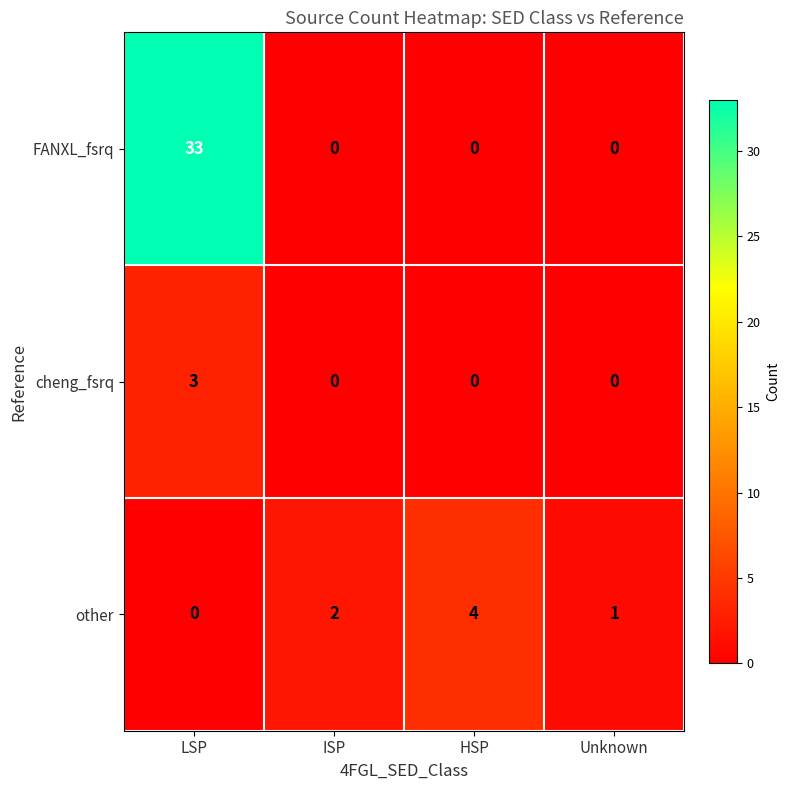

List the series in order of their peak value, highest first.

FANXL_fsrq, other, cheng_fsrq